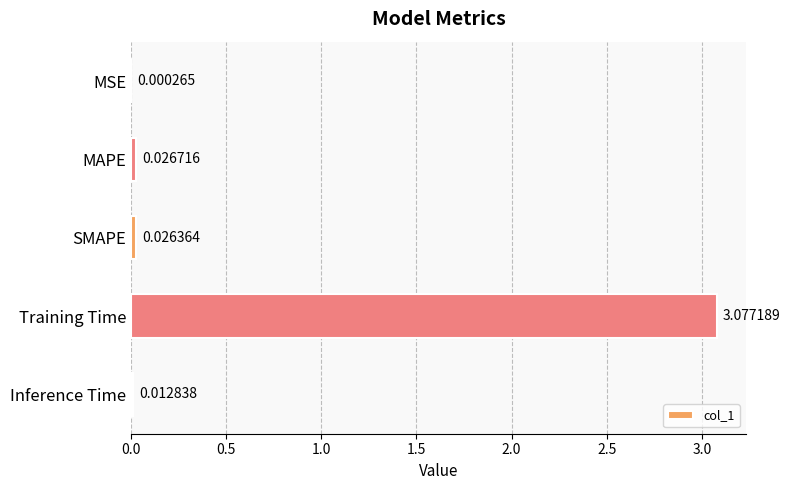

Which label corresponds to the largest value in the chart?

Training Time